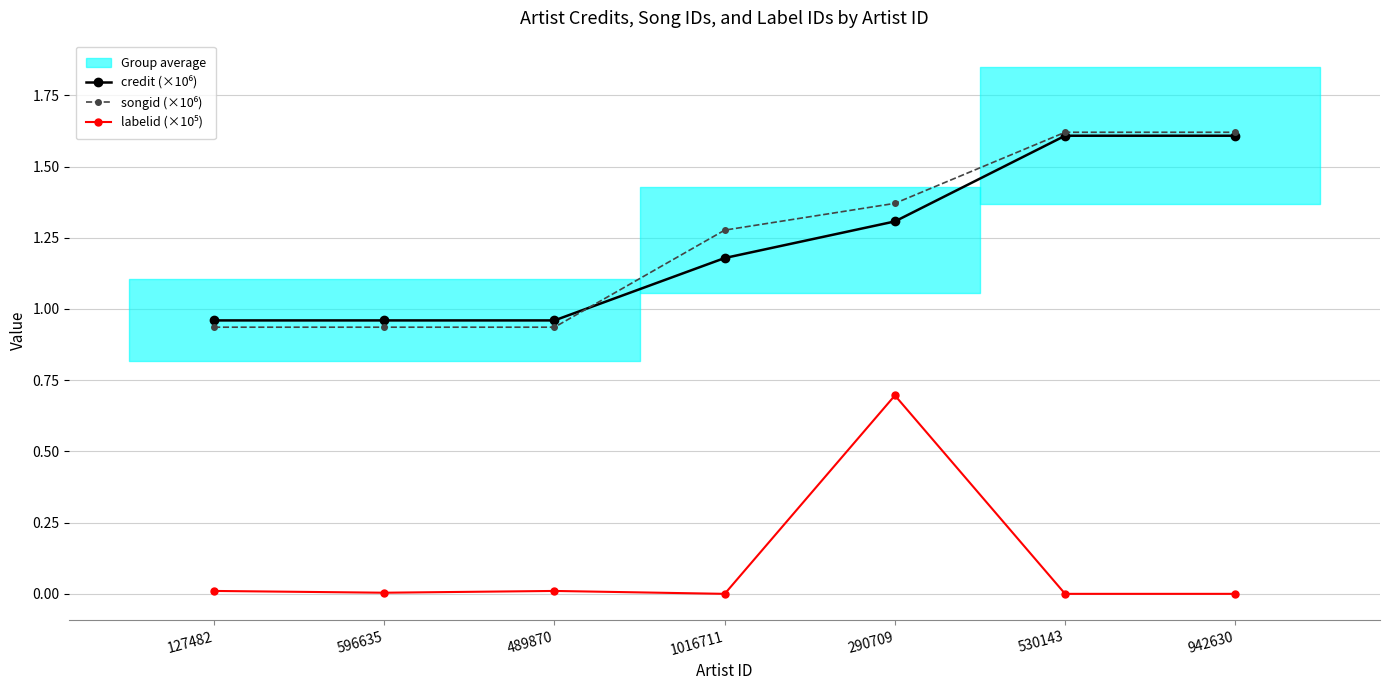

At which label does credit (×10⁶) reach its minimum?

127482